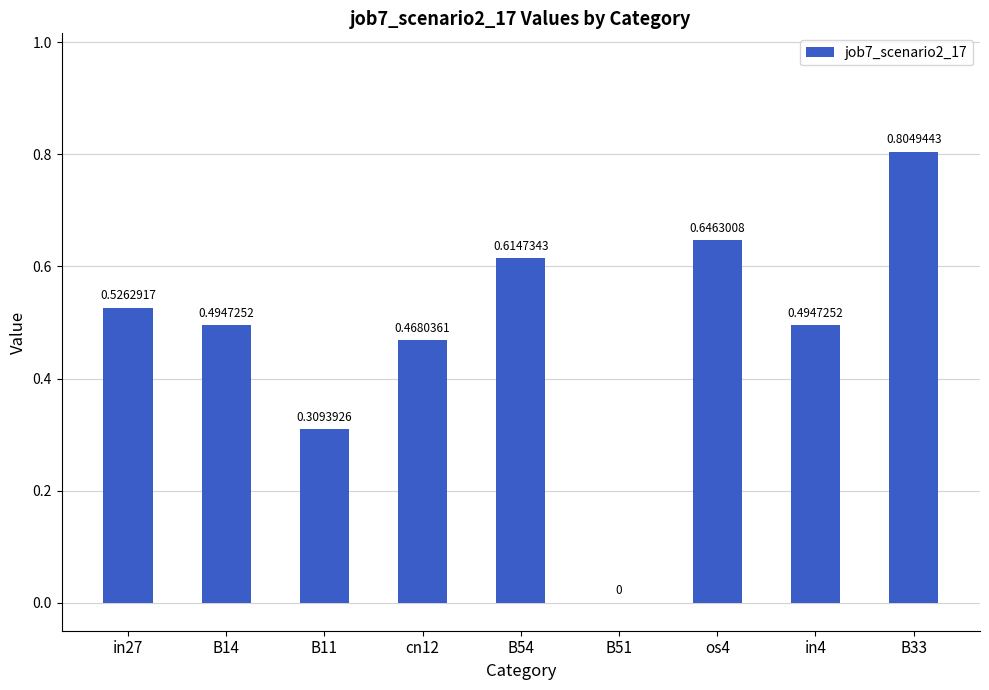

Is it true that the value at os4 is 0.2?

False